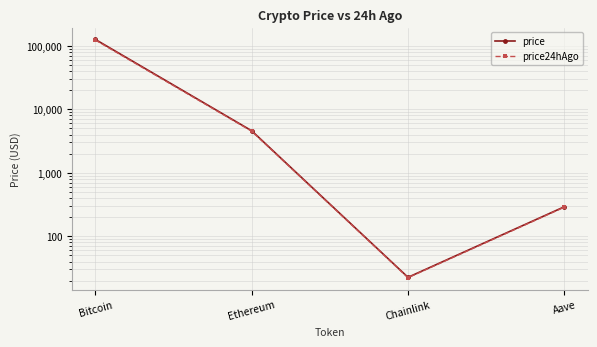

True or false: price24hAgo and price intersect in this chart.

False